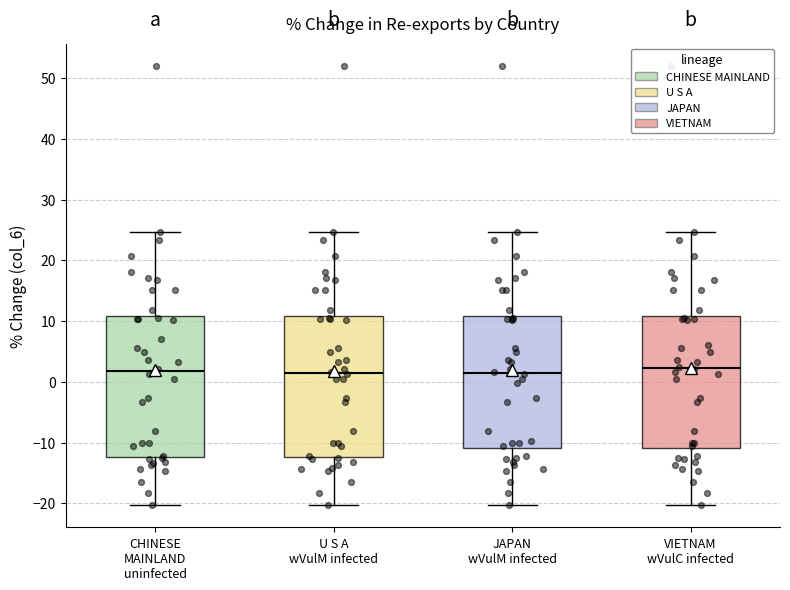

Reading left to right, transcribe this box plot: for each box, give where its median line is, the range the box spans, and where its two whiskers end, as read against the y-axis. The values are not printed on the chart, so give them approximately, as read against the axis.

CHINESE MAINLAND uninfected: median 2, box -12 to 11, whiskers -20 to 25
U S A wVulM infected: median 1, box -12 to 11, whiskers -20 to 25
JAPAN wVulM infected: median 1, box -11 to 11, whiskers -20 to 25
VIETNAM wVulC infected: median 2, box -11 to 11, whiskers -20 to 25